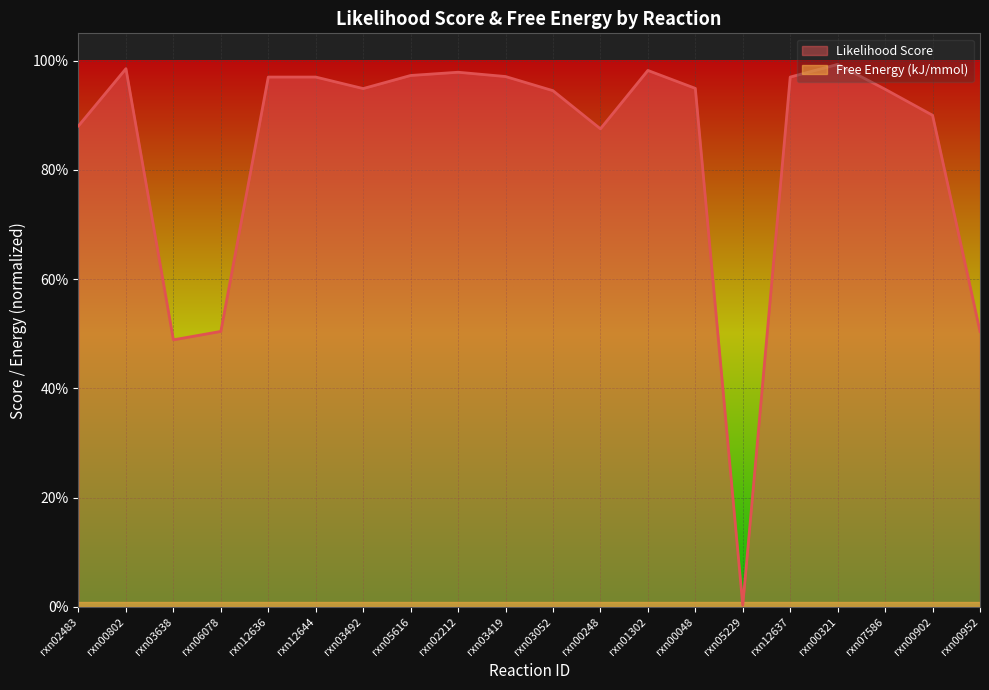

Does the chart display data point markers on the line(s)?

No